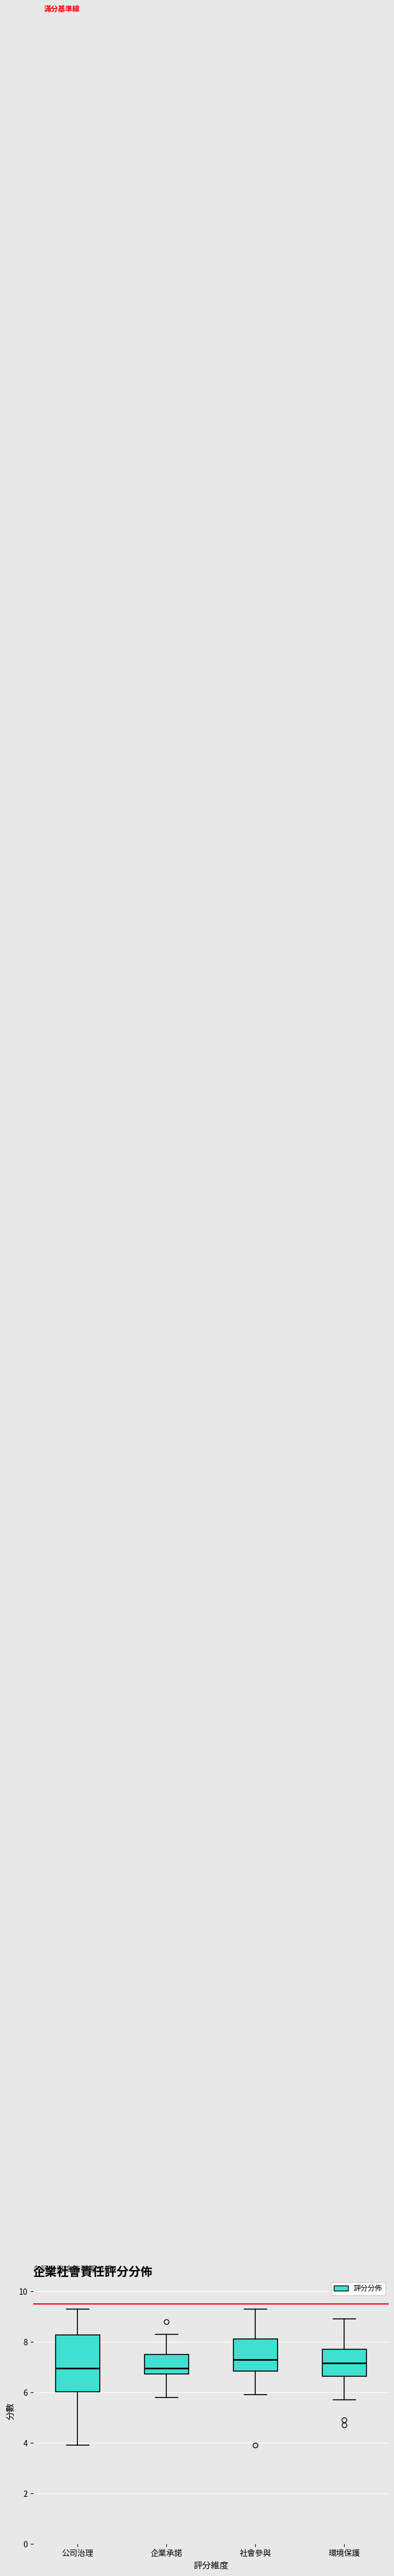

Reading left to right, transcribe this box plot: for each box, give where its median line is, the range the box spans, and where its two whiskers end, as read against the y-axis. The values are not printed on the chart, so give them approximately, as read against the axis.

公司治理: median 7.0, box 6.0 to 8.2, whiskers 4.0 to 9.4
企業承諾: median 7.0, box 6.8 to 7.6, whiskers 5.8 to 8.4
社會參與: median 7.4, box 6.8 to 8.2, whiskers 6.0 to 9.4
環境保護: median 7.2, box 6.6 to 7.8, whiskers 5.8 to 9.0